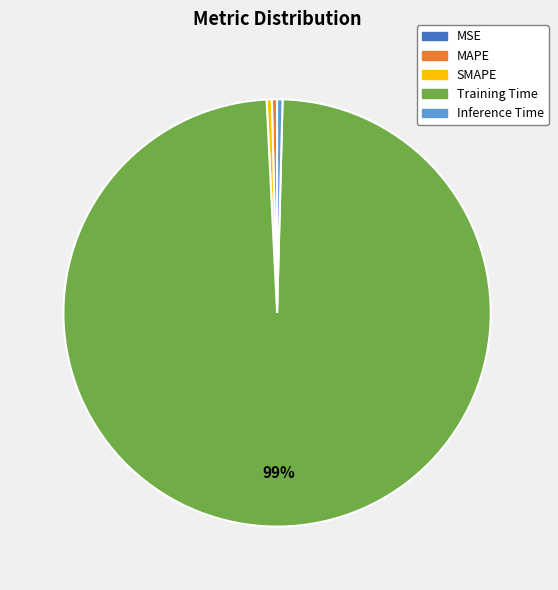

Which slice is the largest?

Training Time